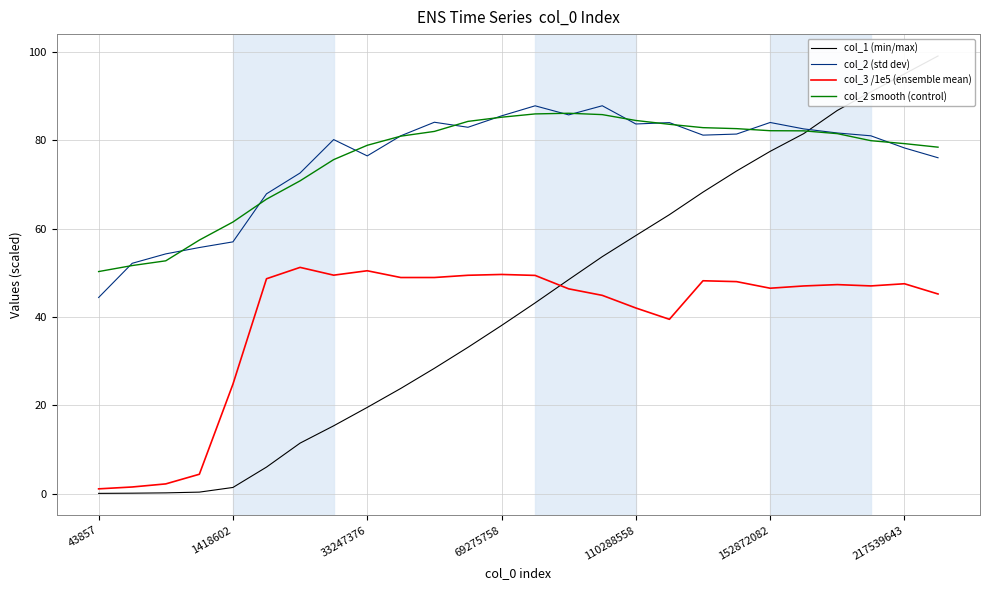

What is the difference between the maximum and minimum values in the col_3 /1e5 (ensemble mean) series?

50.2